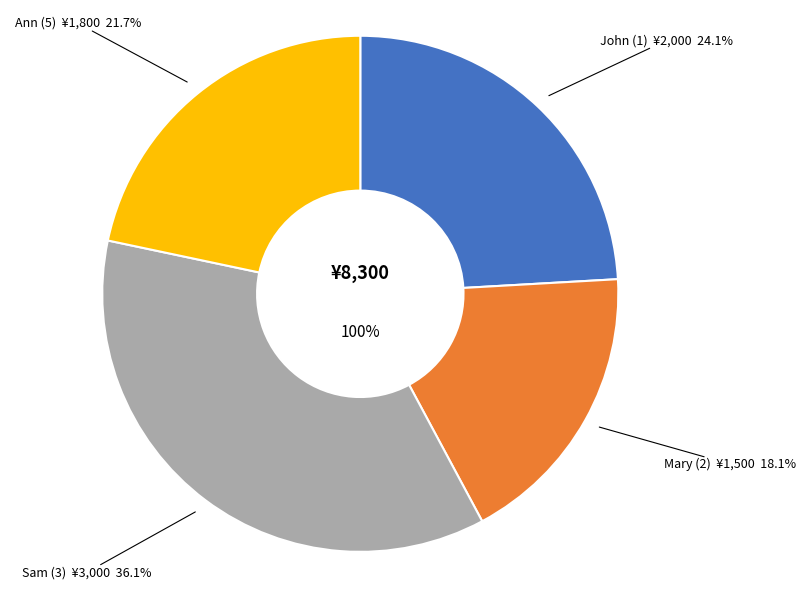

Which category has the smallest portion of the pie?

Mary (2)